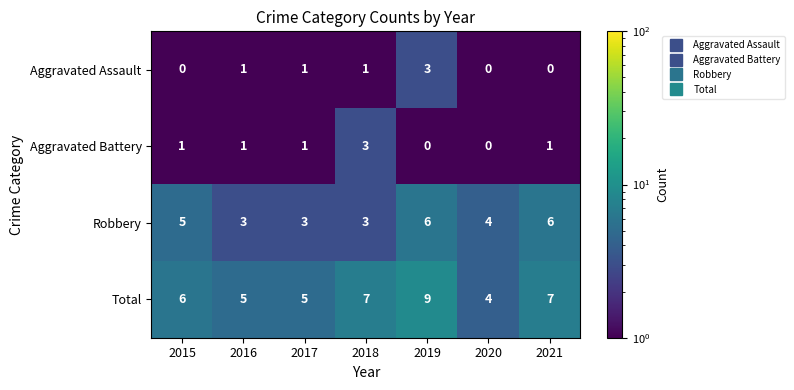

How many categories are shown in the chart?

7